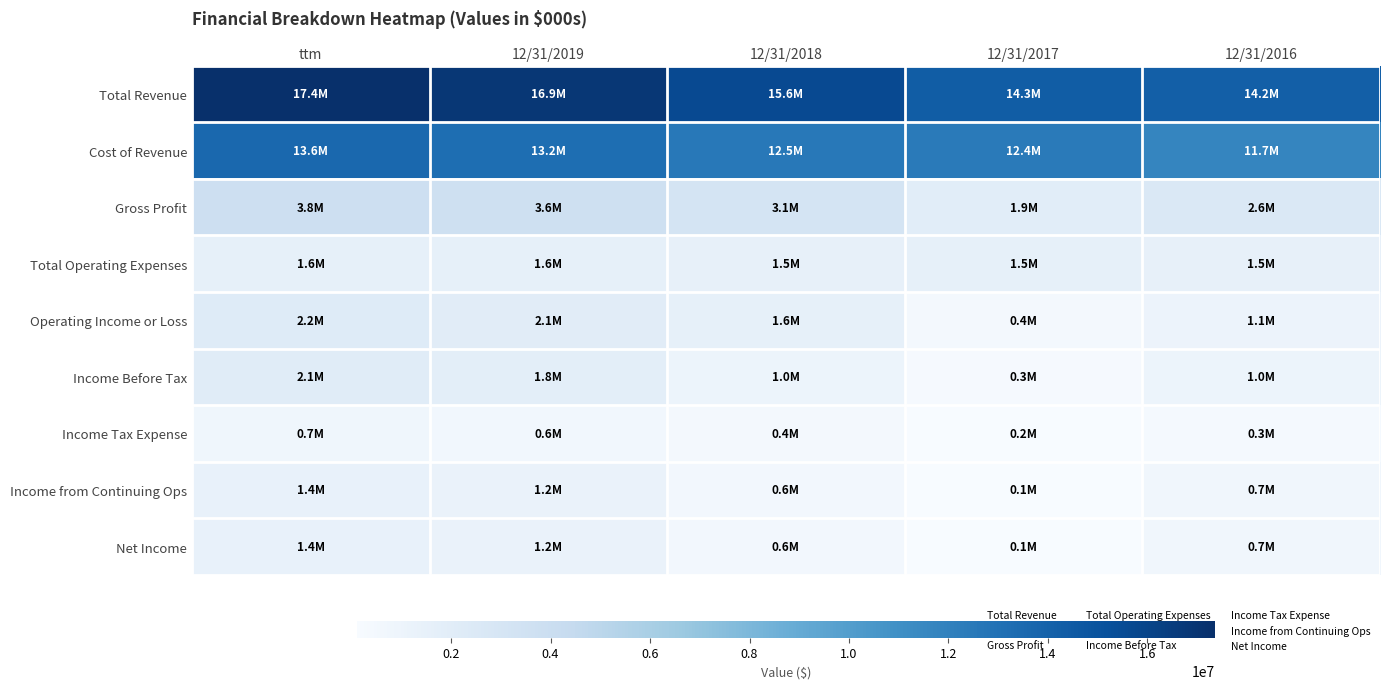

Which series has the largest total across all categories?

Total Revenue